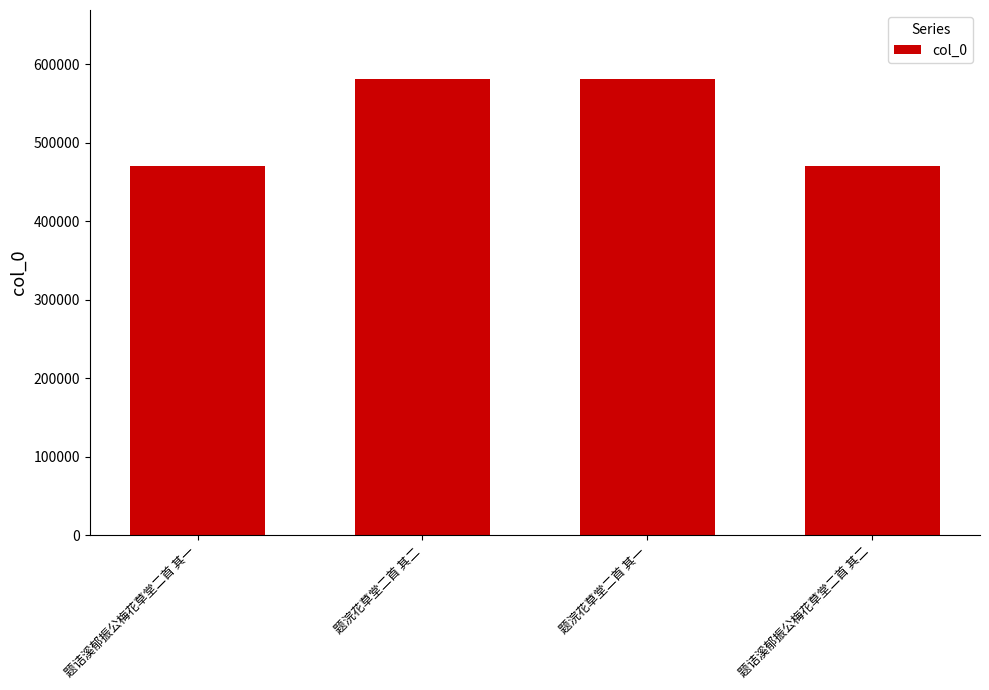

The chart shows a value of 821583 at 题浣花草堂二首 其二. True or false?

False